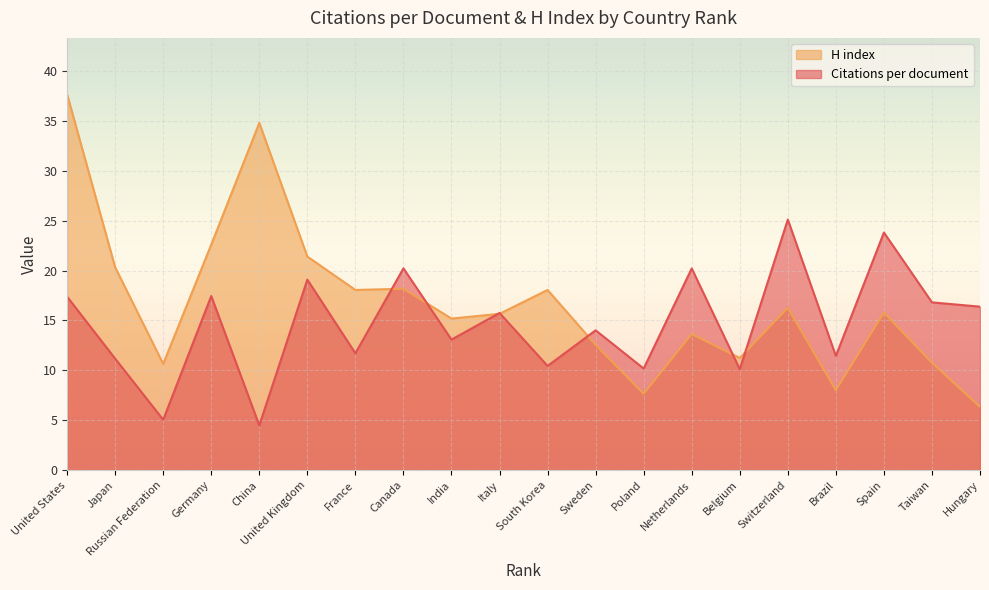

List the labels in order of H index value, largest first.

United States, China, Germany, United Kingdom, Japan, Canada, France, South Korea, Switzerland, Spain, Italy, India, Netherlands, Sweden, Belgium, Taiwan, Russian Federation, Brazil, Poland, Hungary